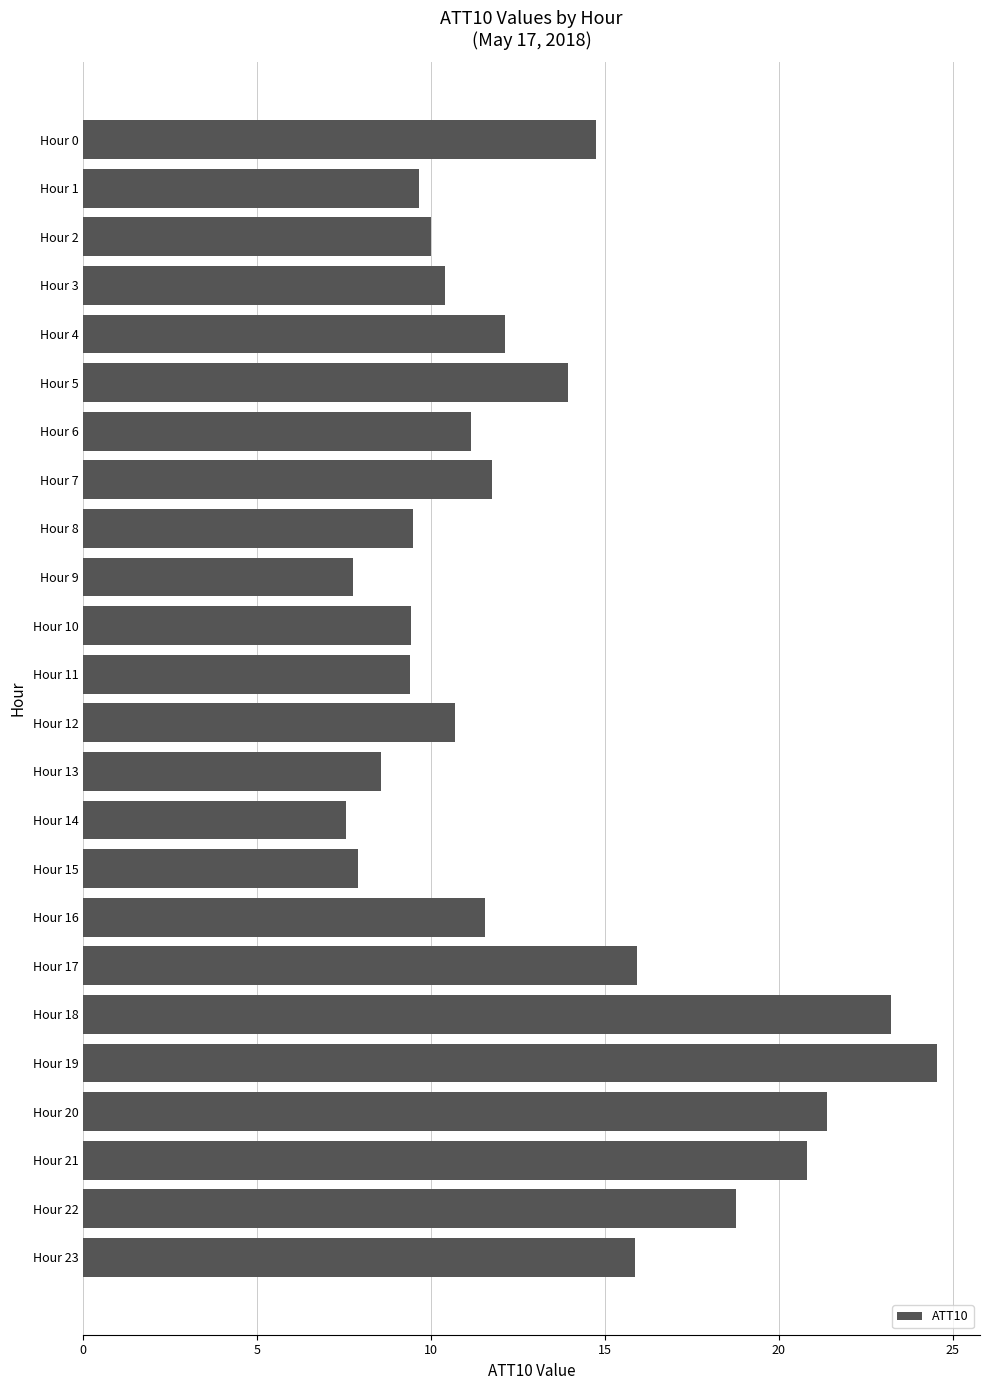

What is the difference between the maximum and minimum values?

17.0